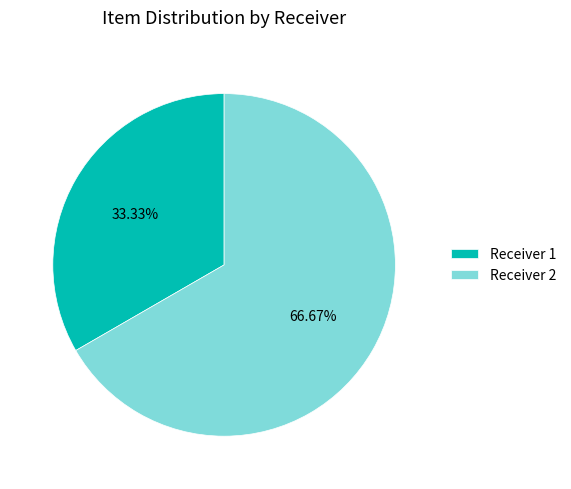

Rank the categories by value from lowest to highest.

Receiver 1, Receiver 2